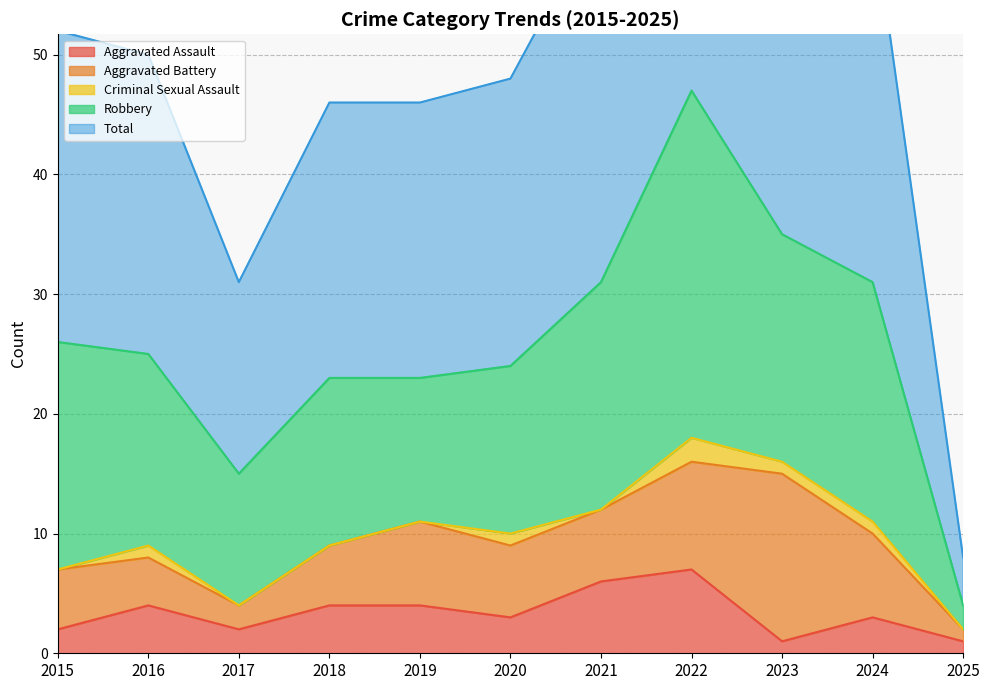

What is the total value across all series at 2016?

50